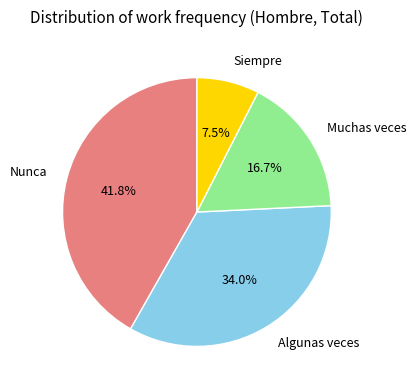

What is the largest slice in the pie chart?

Nunca